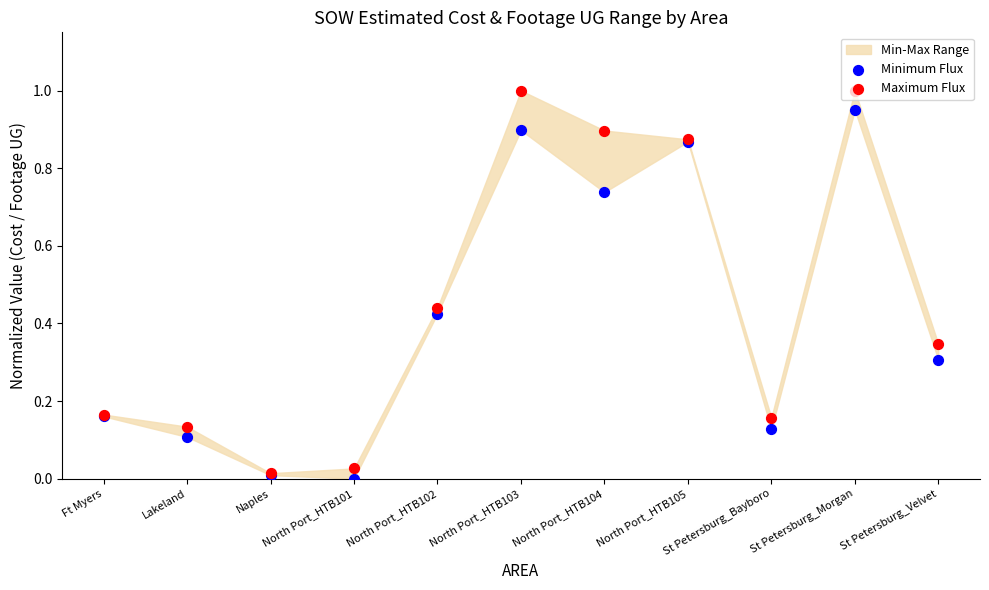

At which category is the sum across all series the highest?

St Petersburg_Morgan